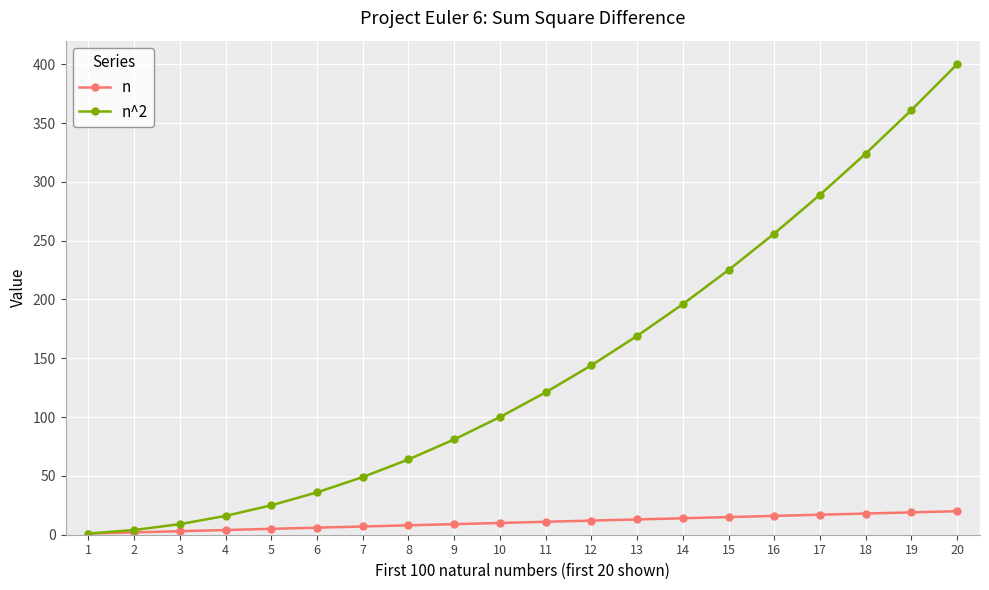

At which category does the chart reach its peak across all series?

20